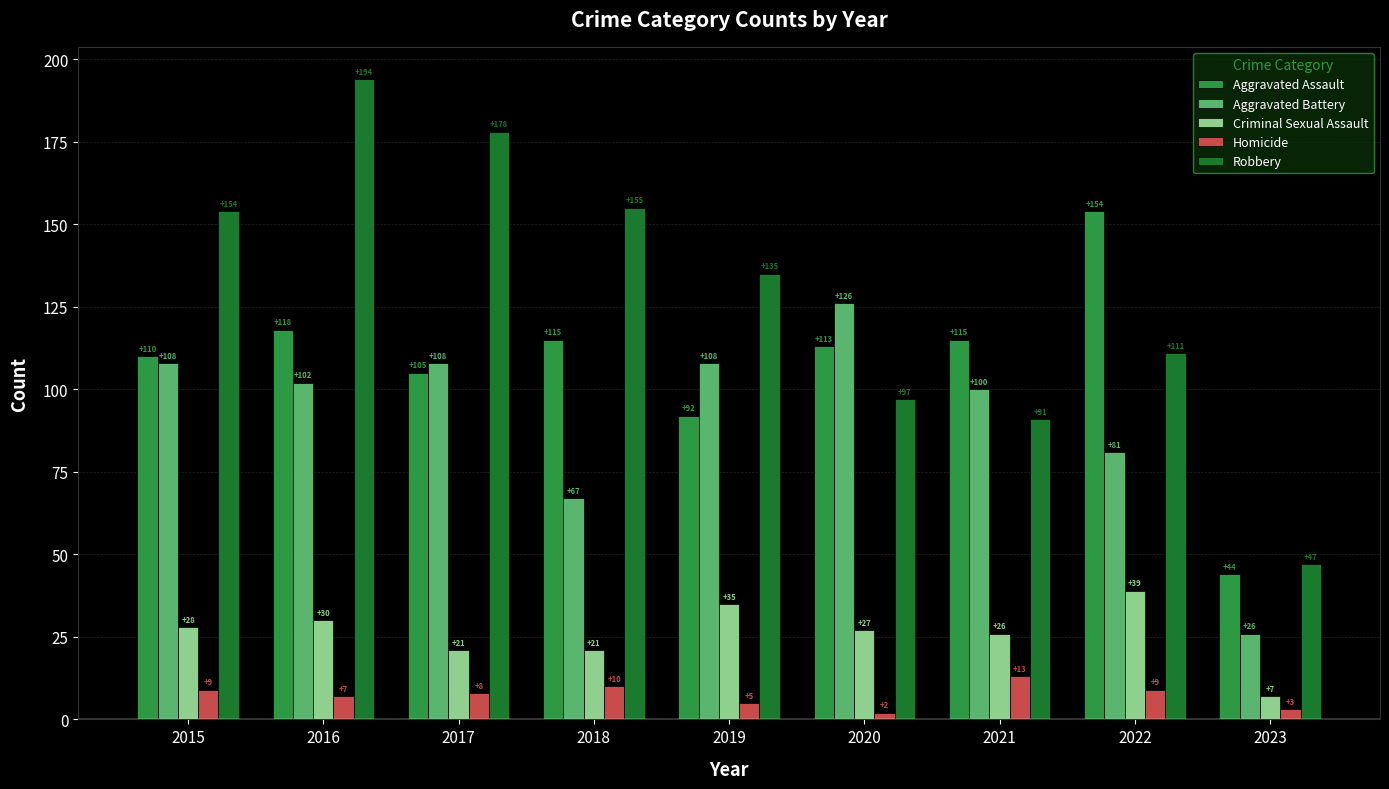

Reading left to right, transcribe all the data shown in this chart.

Aggravated Assault: 110	118	105	115	92	113	115	154	44
Aggravated Battery: 108	102	108	67	108	126	100	81	26
Criminal Sexual Assault: 28	30	21	21	35	27	26	39	7
Homicide: 9	7	8	10	5	2	13	9	3
Robbery: 154	194	178	155	135	97	91	111	47